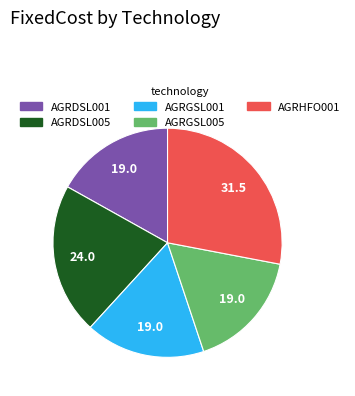

How many segments does this pie chart have?

5